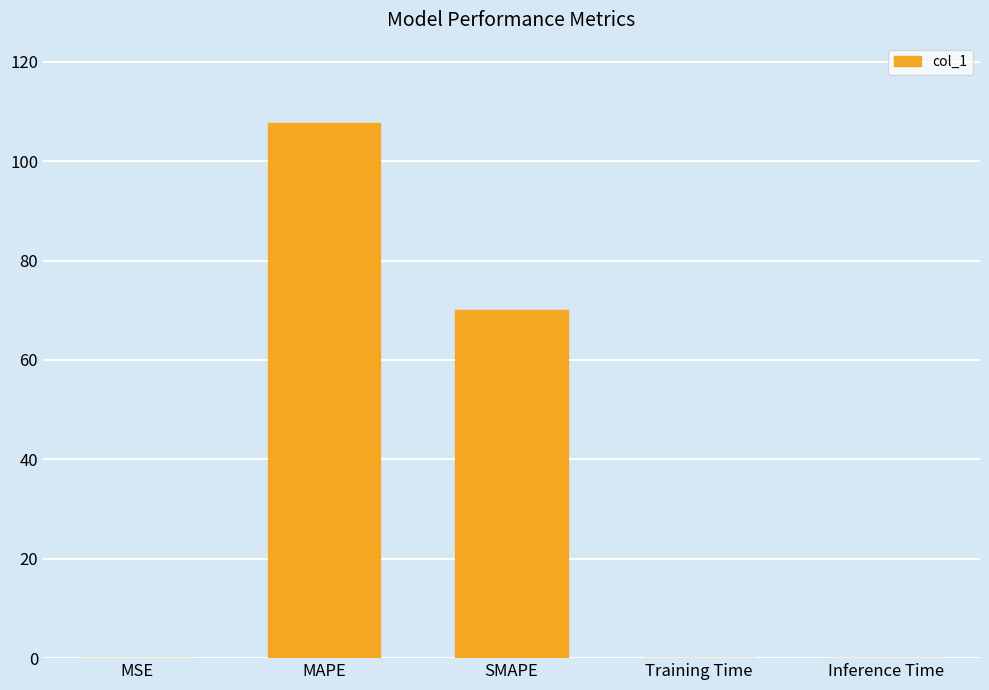

Reading right to left, list all the values displayed in this chart.

0.1	0.1	70.0	107.7	0.1